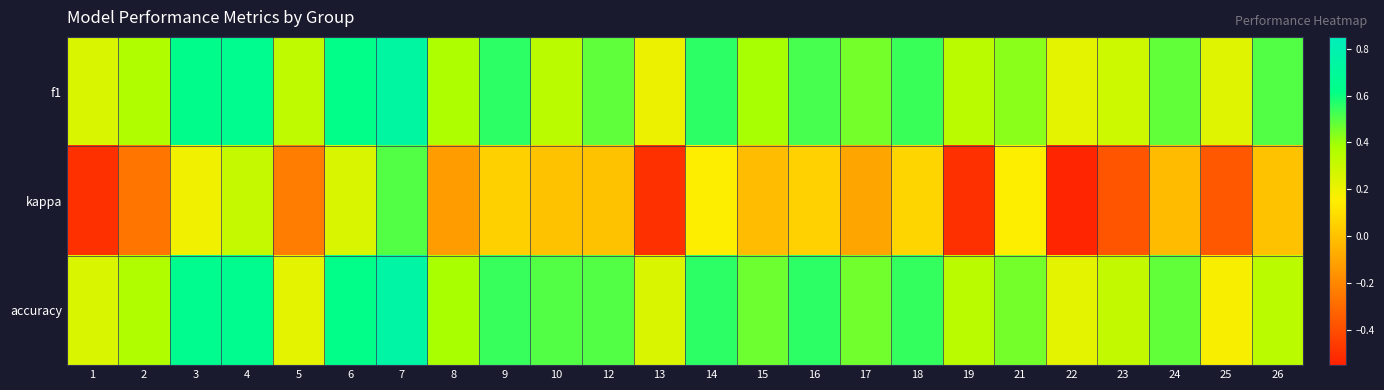

Between 13 and 24, which series saw the biggest shift?

kappa